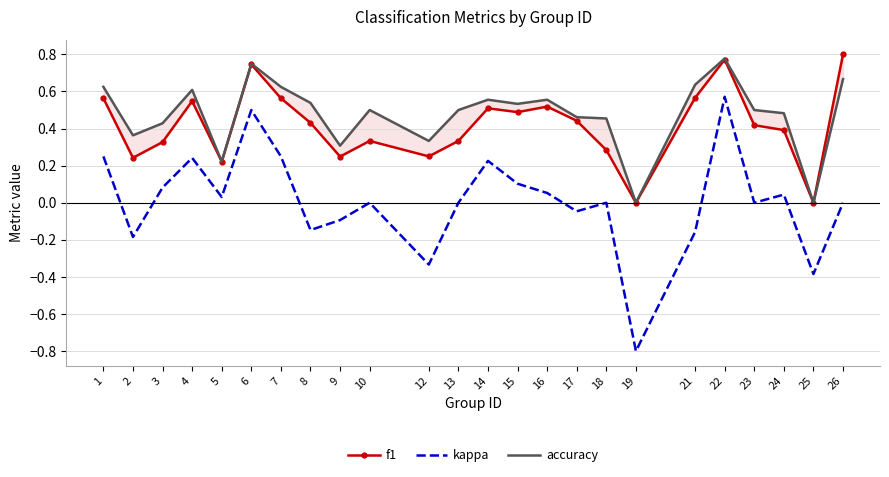

What is the spread (max minus min) of values at 21?

0.8